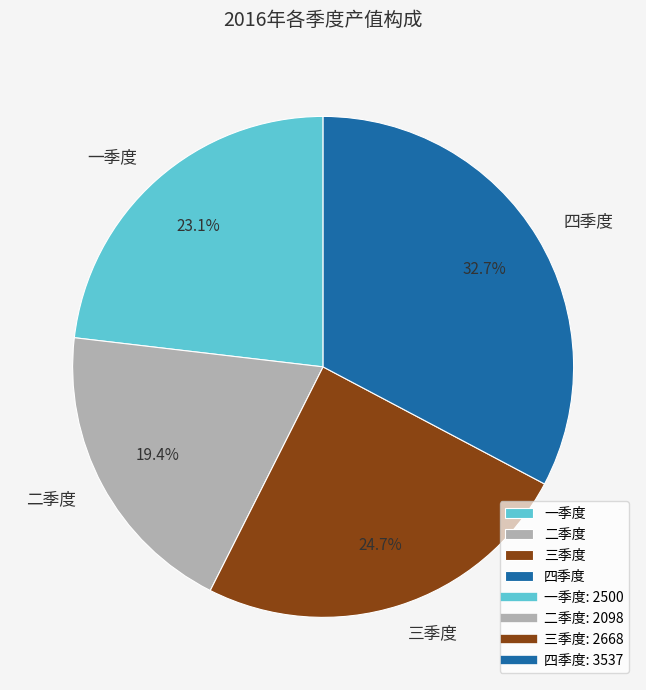

How much of the chart is everything except 一季度?

76.9%